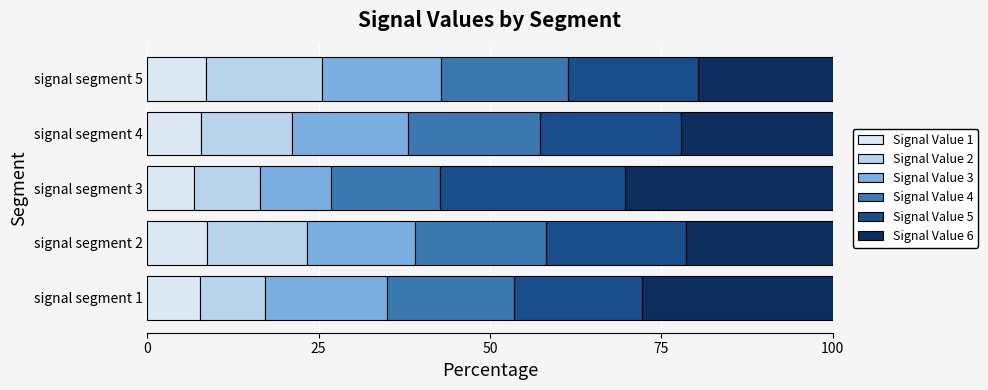

True or false: Signal Value 1 has a value of 6.9 at signal segment 3.

True